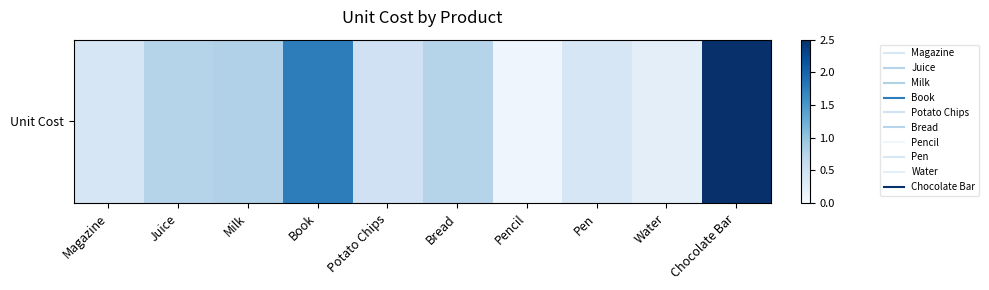

Which label corresponds to the smallest value in the chart?

Pencil